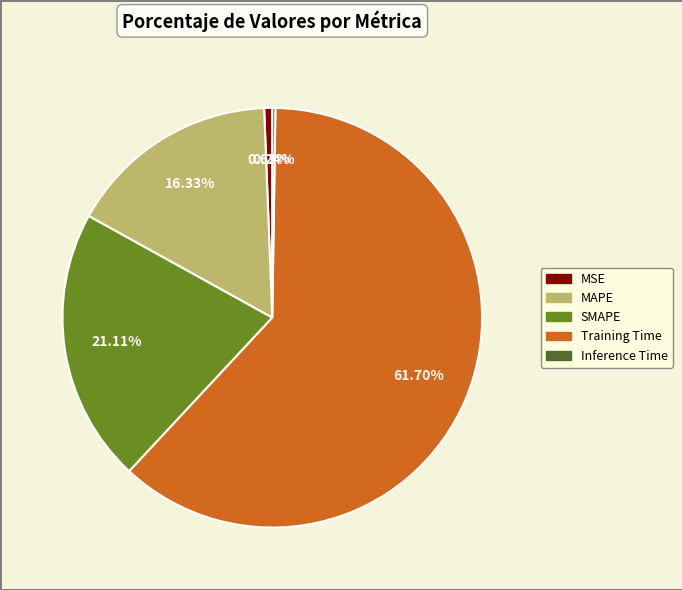

Which slice is the largest?

Training Time